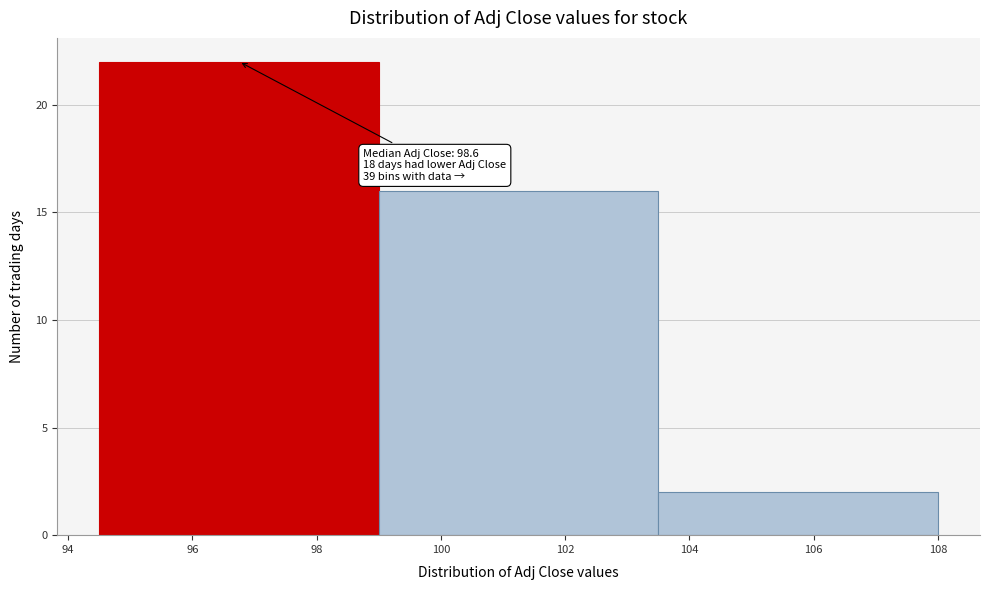

Which range on the x-axis has the tallest bar?

94.5 to 99.0